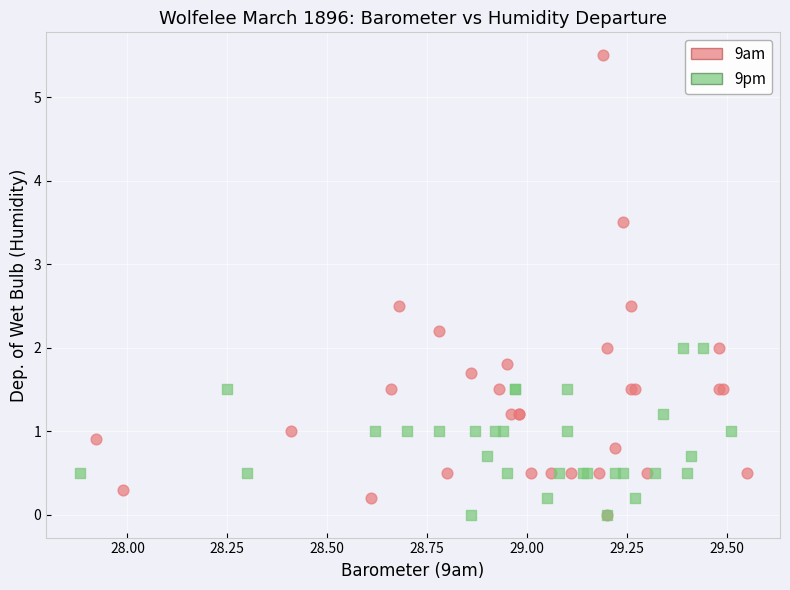

Which series reaches the maximum Y coordinate?

9am